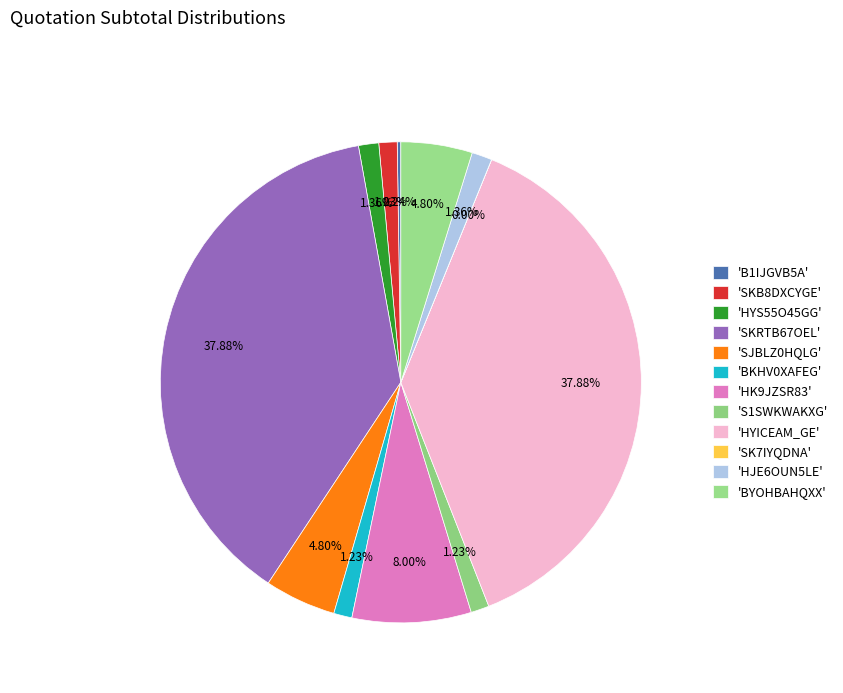

To the nearest percent, what is the difference between the largest and smallest slice percentages?

38%